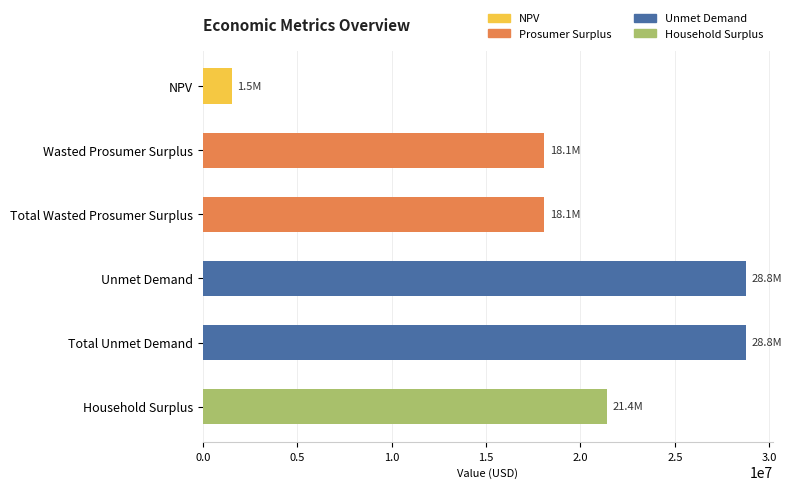

What is the maximum value shown in the chart?

28755855.3